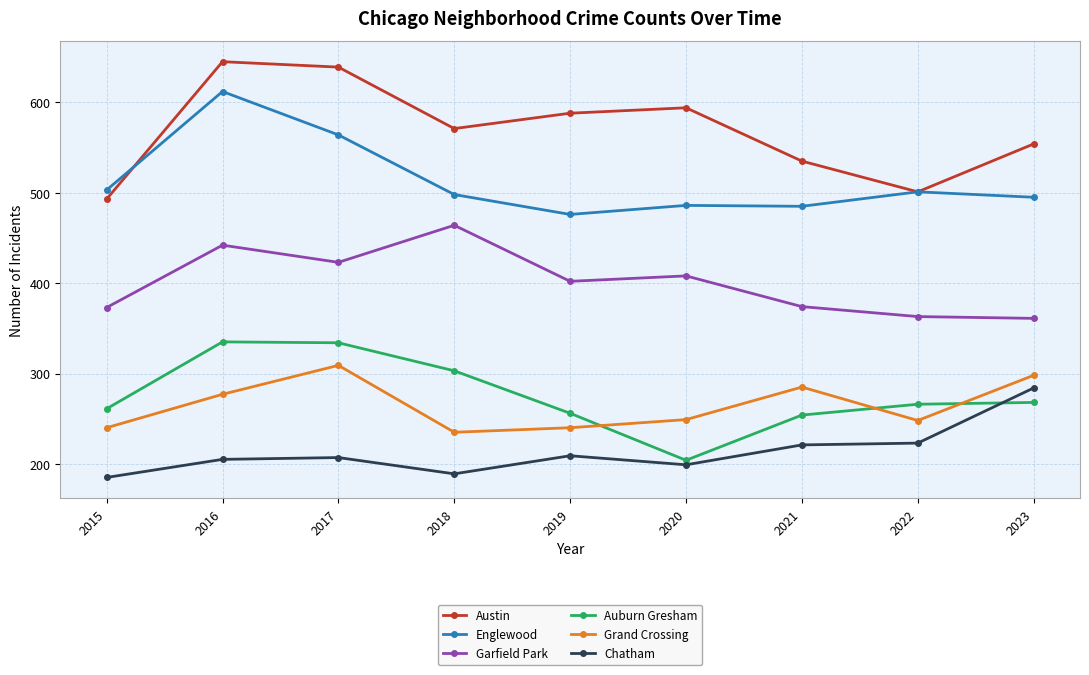

What is the highest value of the Grand Crossing series?

309